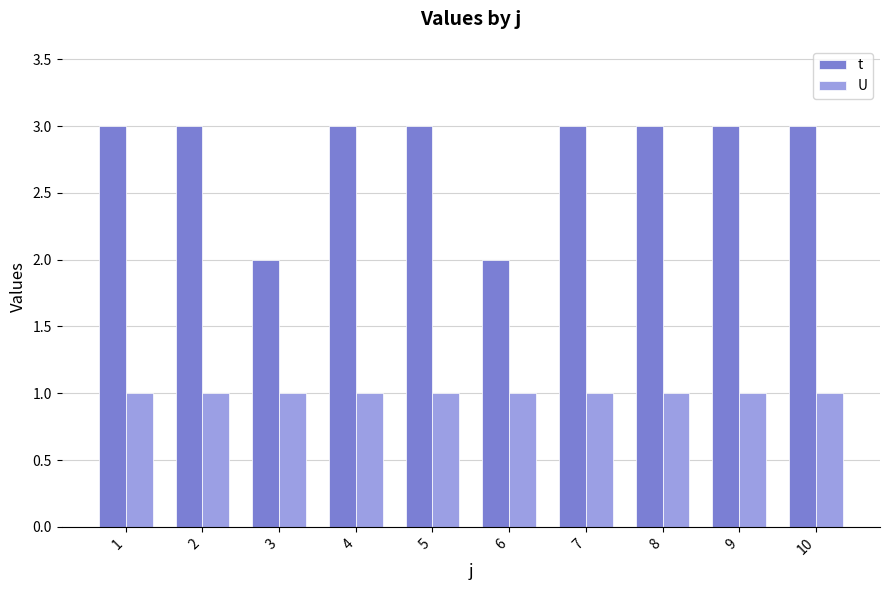

Reading left to right, transcribe all the data shown in this chart.

t: 3	3	2	3	3	2	3	3	3	3
U: 1	1	1	1	1	1	1	1	1	1